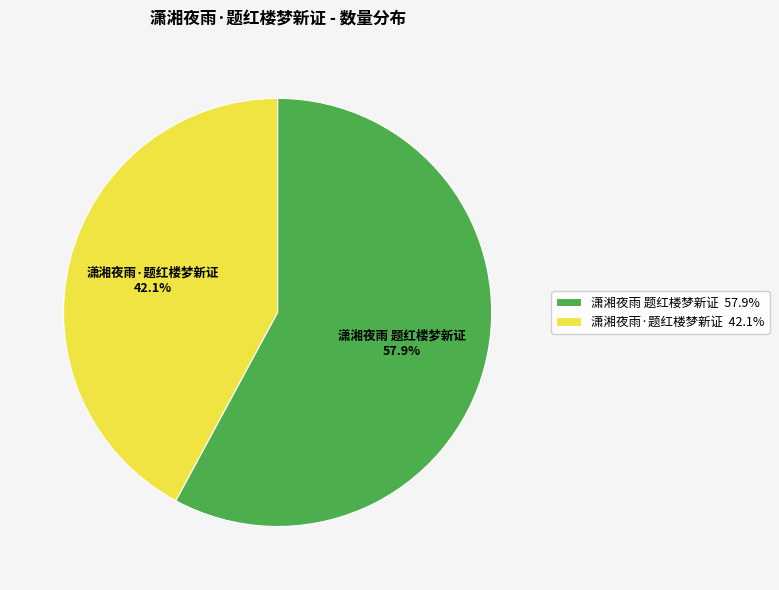

How many segments does this pie chart have?

2